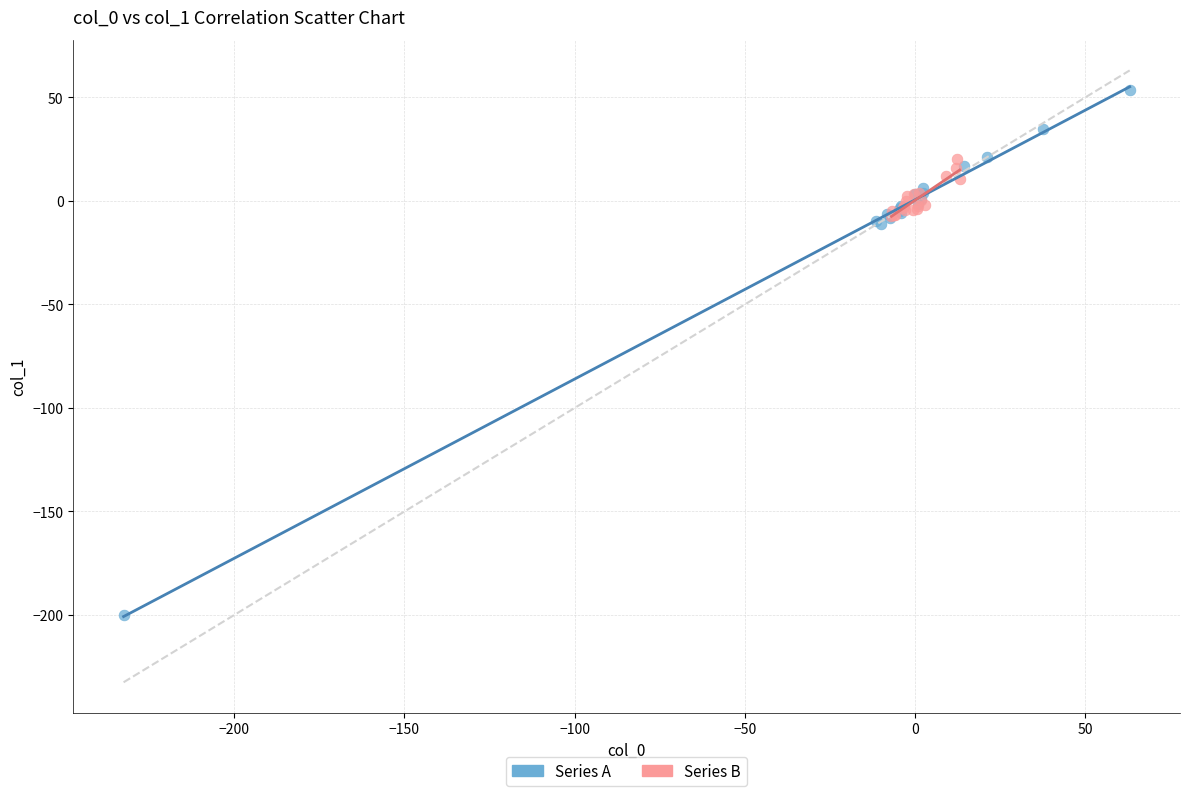

Which series reaches the minimum Y coordinate?

Series A